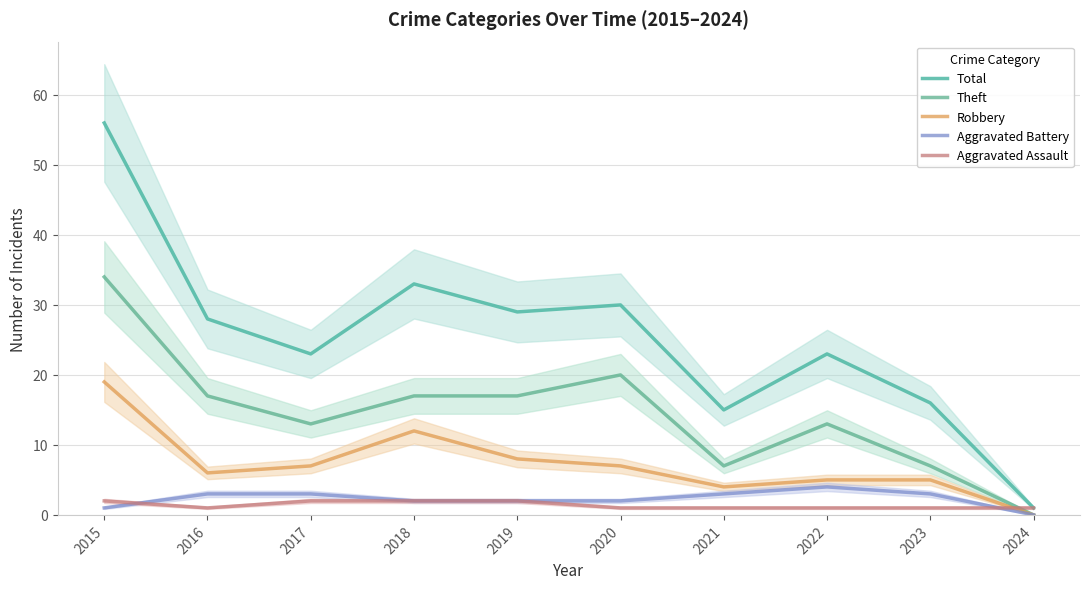

Does the chart display data point markers on the line(s)?

No